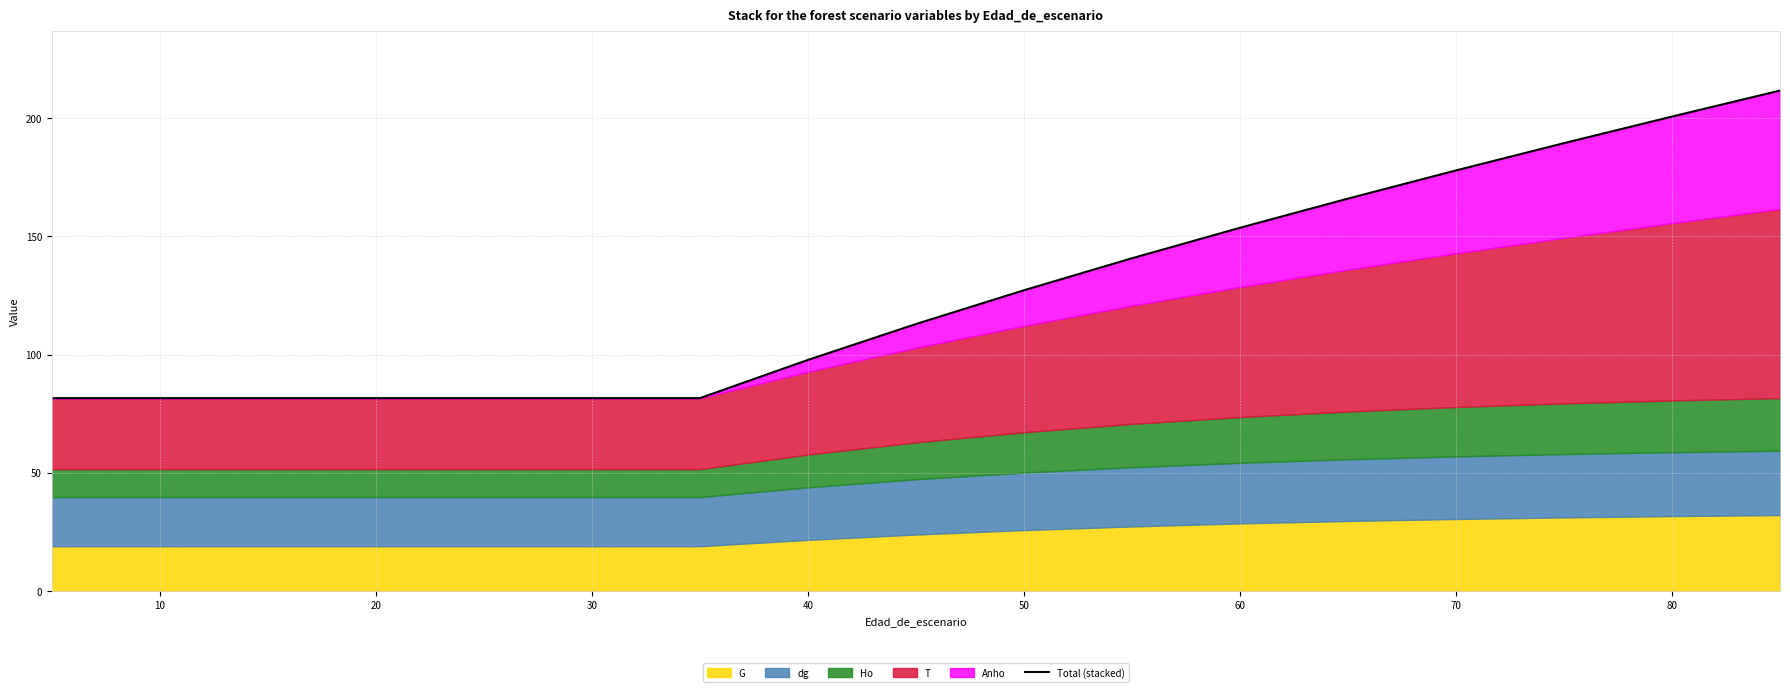

What is the maximum value shown in the chart?

211.6